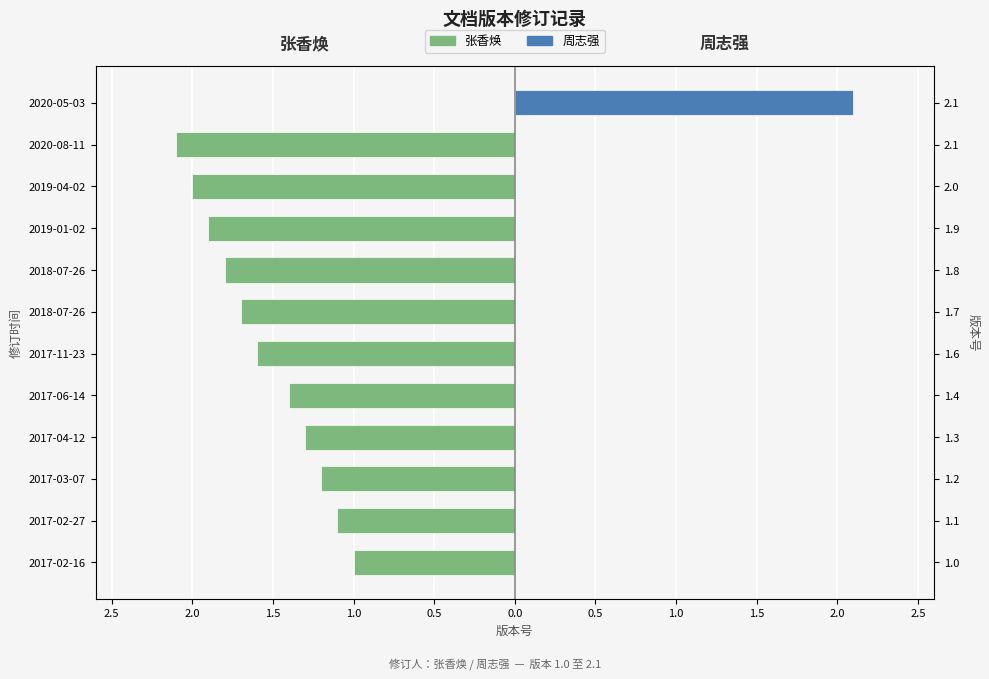

What is the sum of all 张香焕 values?

-17.1